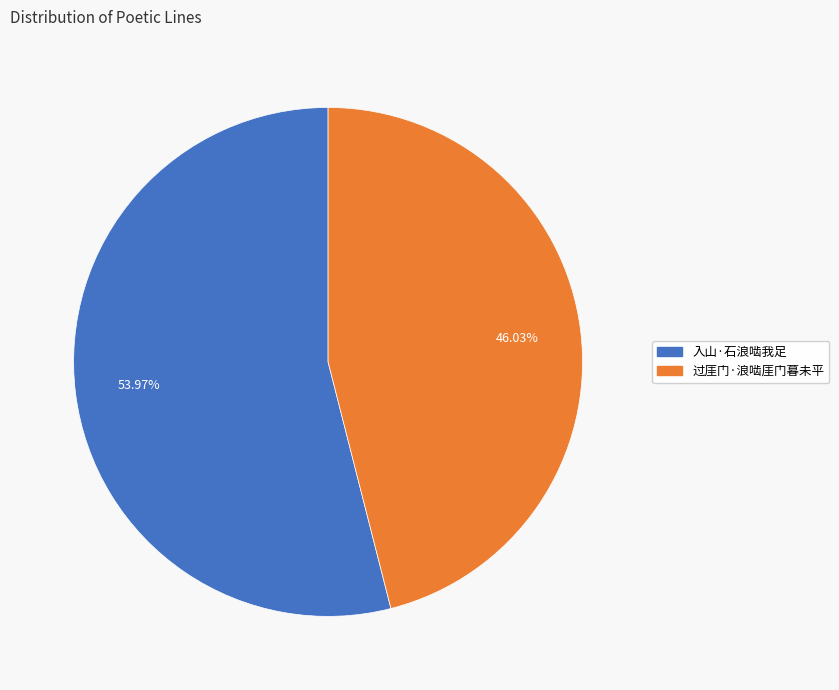

What percentage is the 过厓门·浪啮厓门暮未平 slice, to the nearest percent?

46%